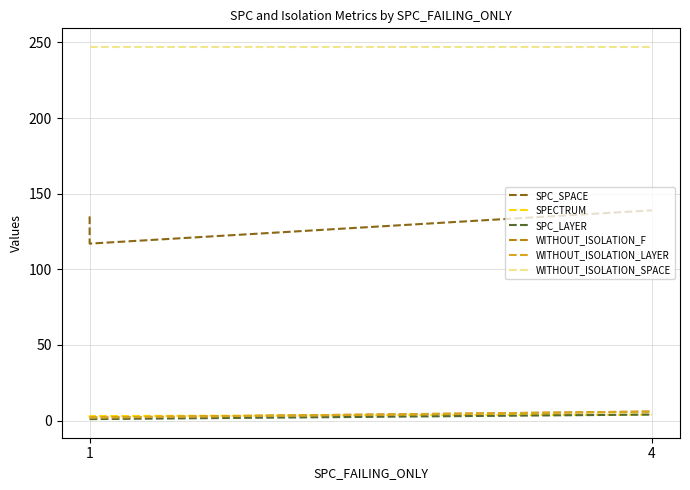

Does the chart display data point markers on the line(s)?

No